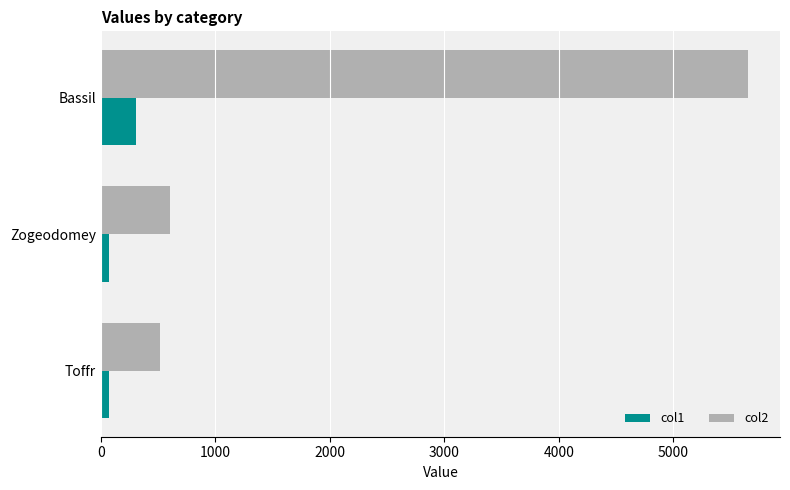

What is the difference between the maximum and minimum values in the col2 series?

5131.6